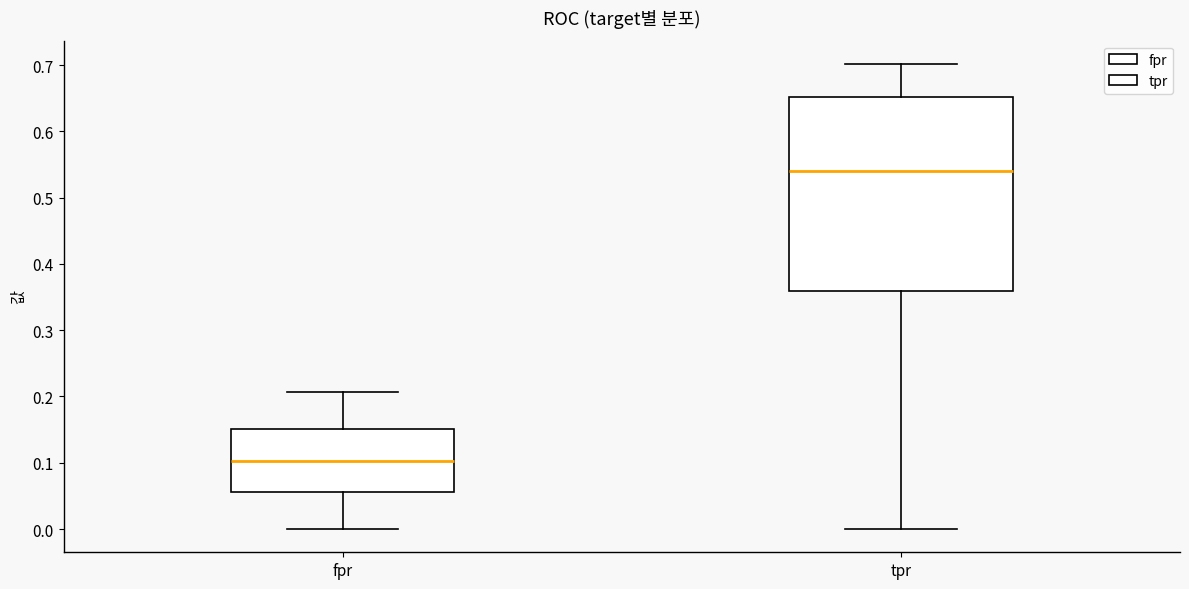

Which box has the highest median line?

tpr